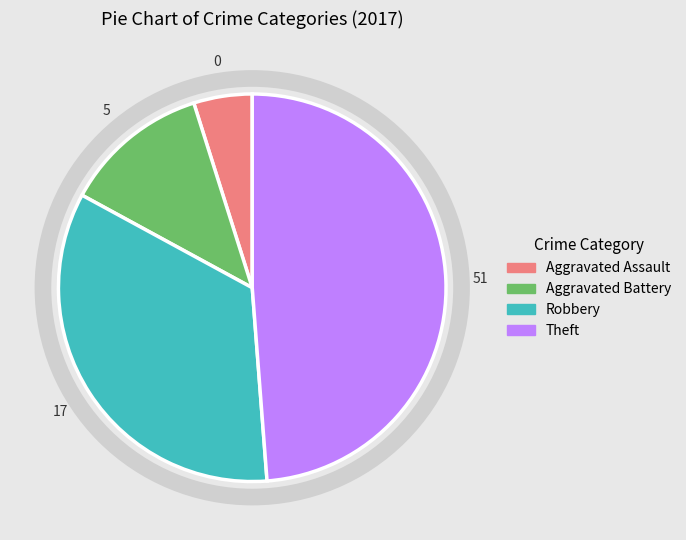

Combined, do Aggravated Assault and Theft account for over 50%?

Yes